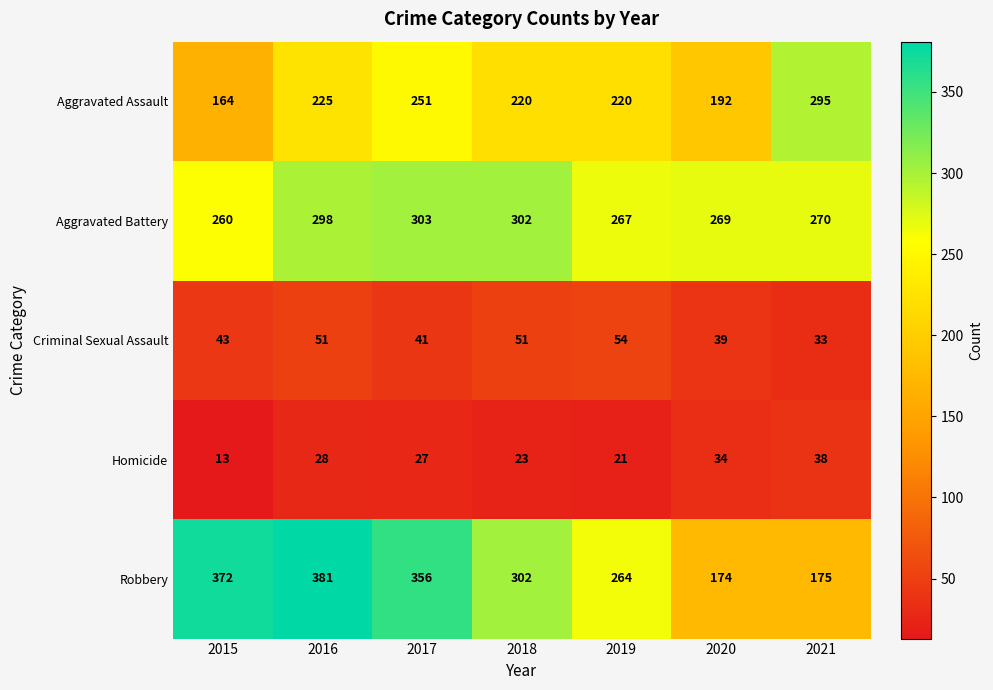

The Robbery series shows 381 at 2016. True or false?

True